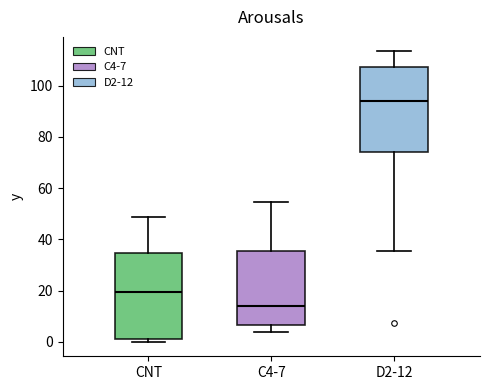

Reading left to right, transcribe this box plot: for each box, give where its median line is, the range the box spans, and where its two whiskers end, as read against the y-axis. The values are not printed on the chart, so give them approximately, as read against the axis.

CNT: median 20, box 2 to 34, whiskers 0 to 48
C4-7: median 14, box 6 to 36, whiskers 4 to 54
D2-12: median 94, box 74 to 108, whiskers 36 to 114